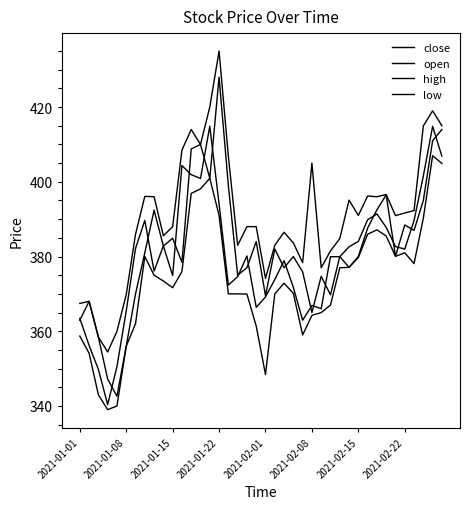

Which series has the widest spread of values?

open